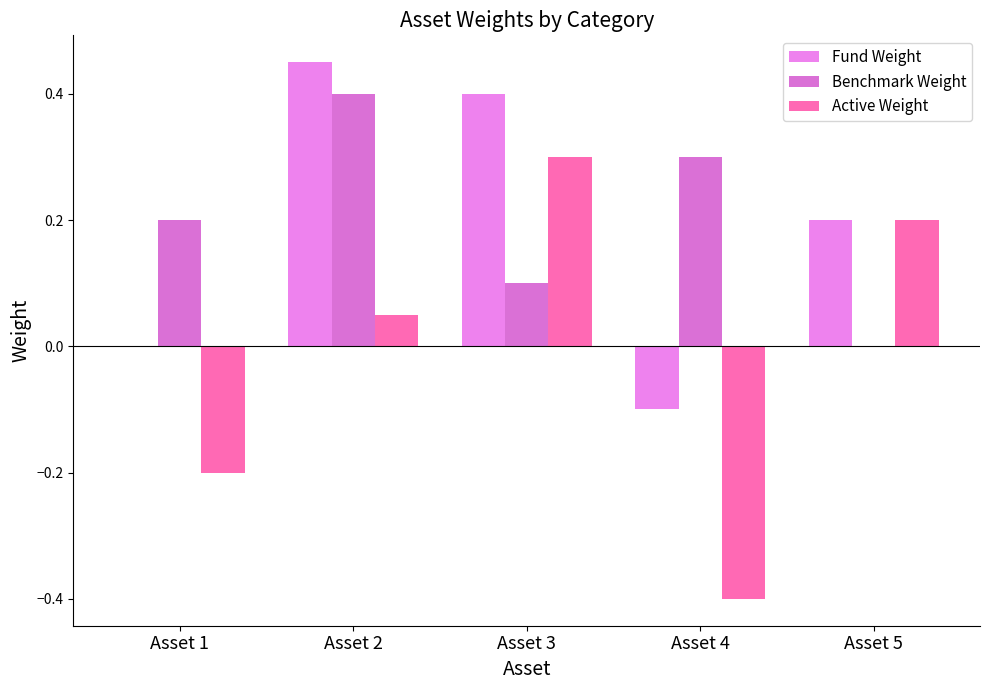

What are all the series names shown in the legend?

Fund Weight, Benchmark Weight, Active Weight